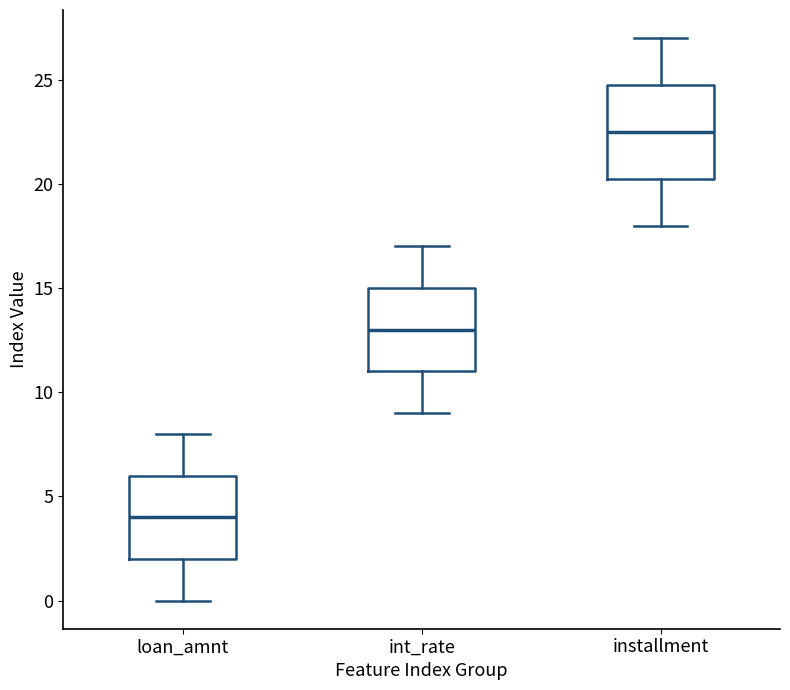

Reading left to right, read every box against the y-axis: the position of its median line, the range the box covers, and the ends of its whiskers. The values are not printed on the chart, so give them approximately, as read against the axis.

loan_amnt: median 4.0, box 2.0 to 6.0, whiskers 0.0 to 8.0
int_rate: median 13.0, box 11.0 to 15.0, whiskers 9.0 to 17.0
installment: median 22.5, box 20.5 to 25.0, whiskers 18.0 to 27.0